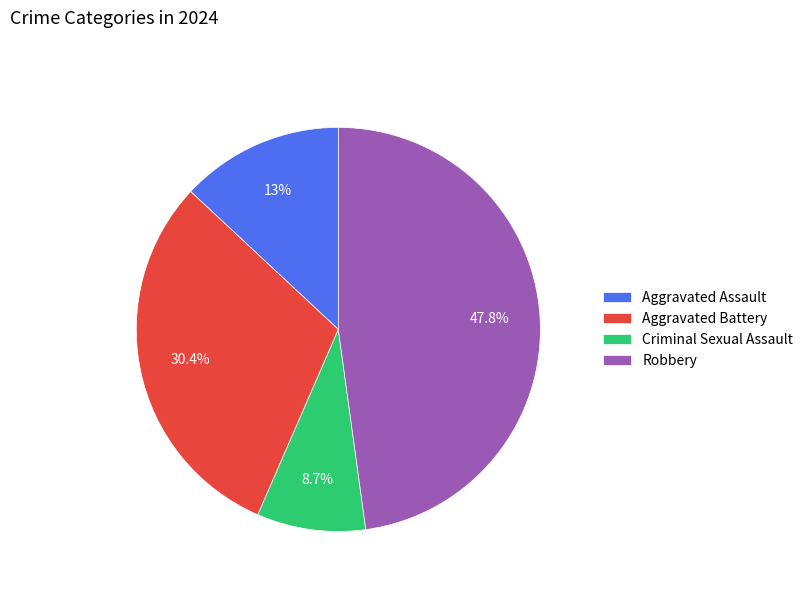

How many segments does this pie chart have?

4